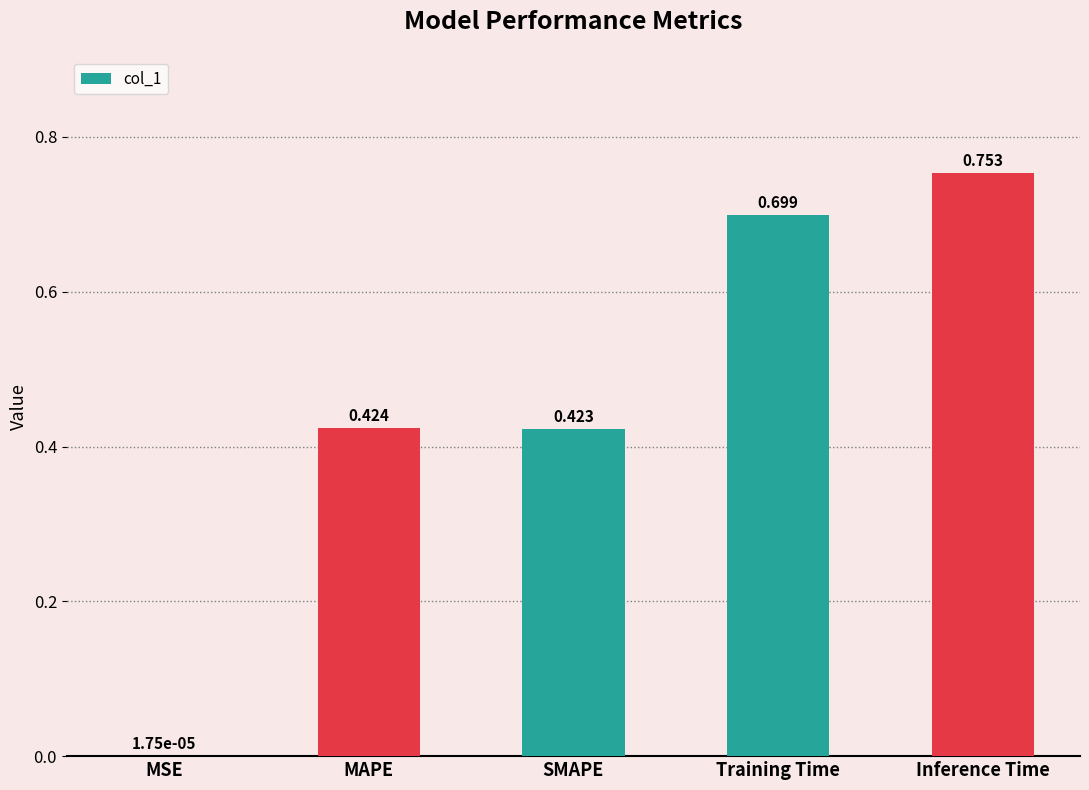

Which has a higher value, Training Time or SMAPE?

Training Time